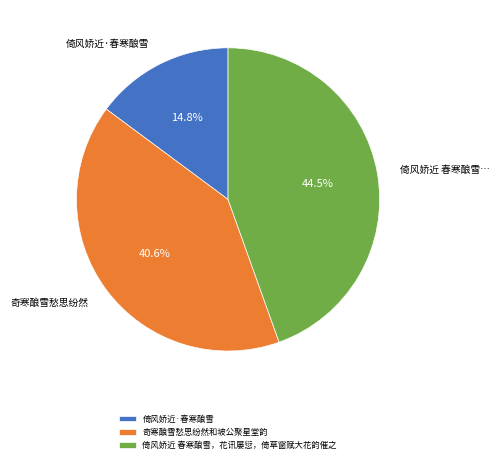

The 倚风娇近·春寒酿雪 slice represents 24% of the pie. True or false?

False